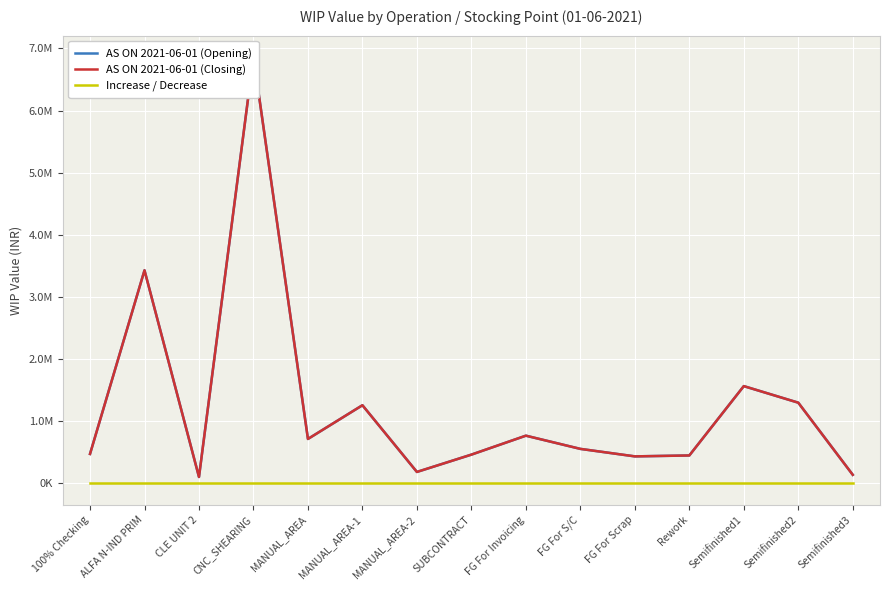

True or false: AS ON 2021-06-01 (Opening) and Increase / Decrease cross at least once.

False